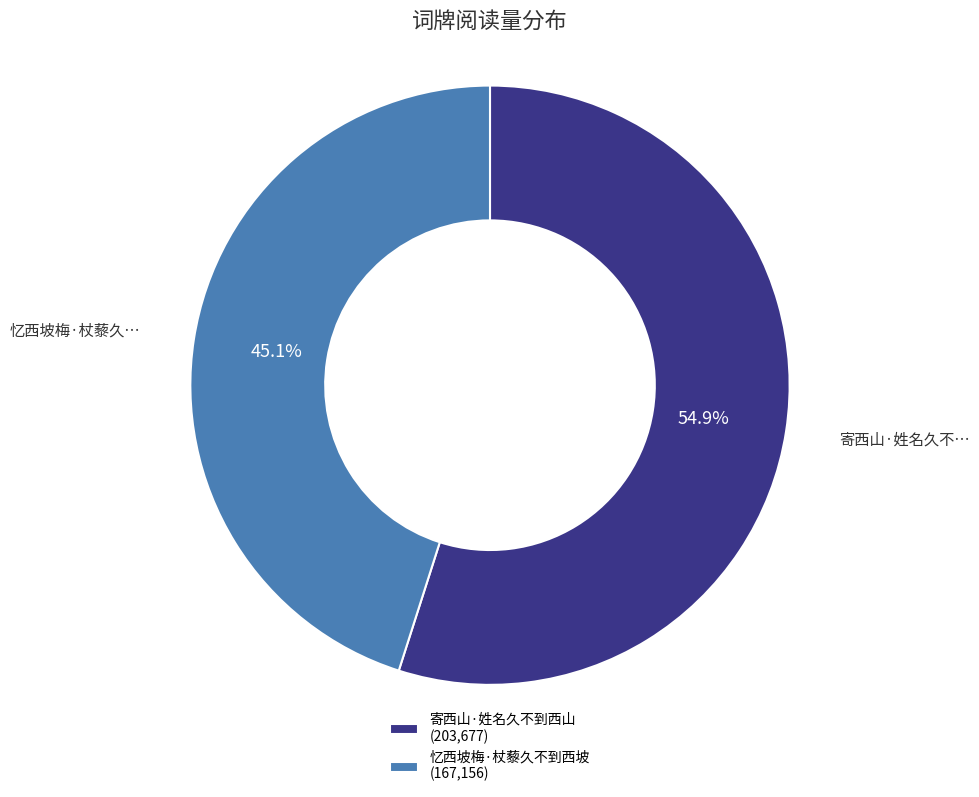

How many slices are in this pie chart?

2